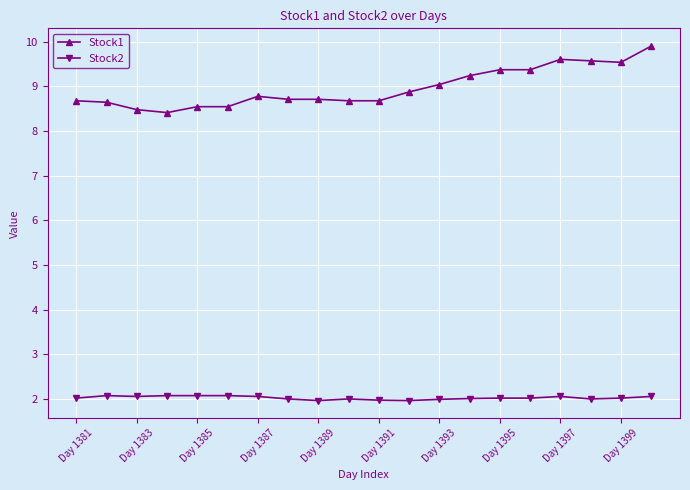

What is the sum of all Stock1 values?

179.4